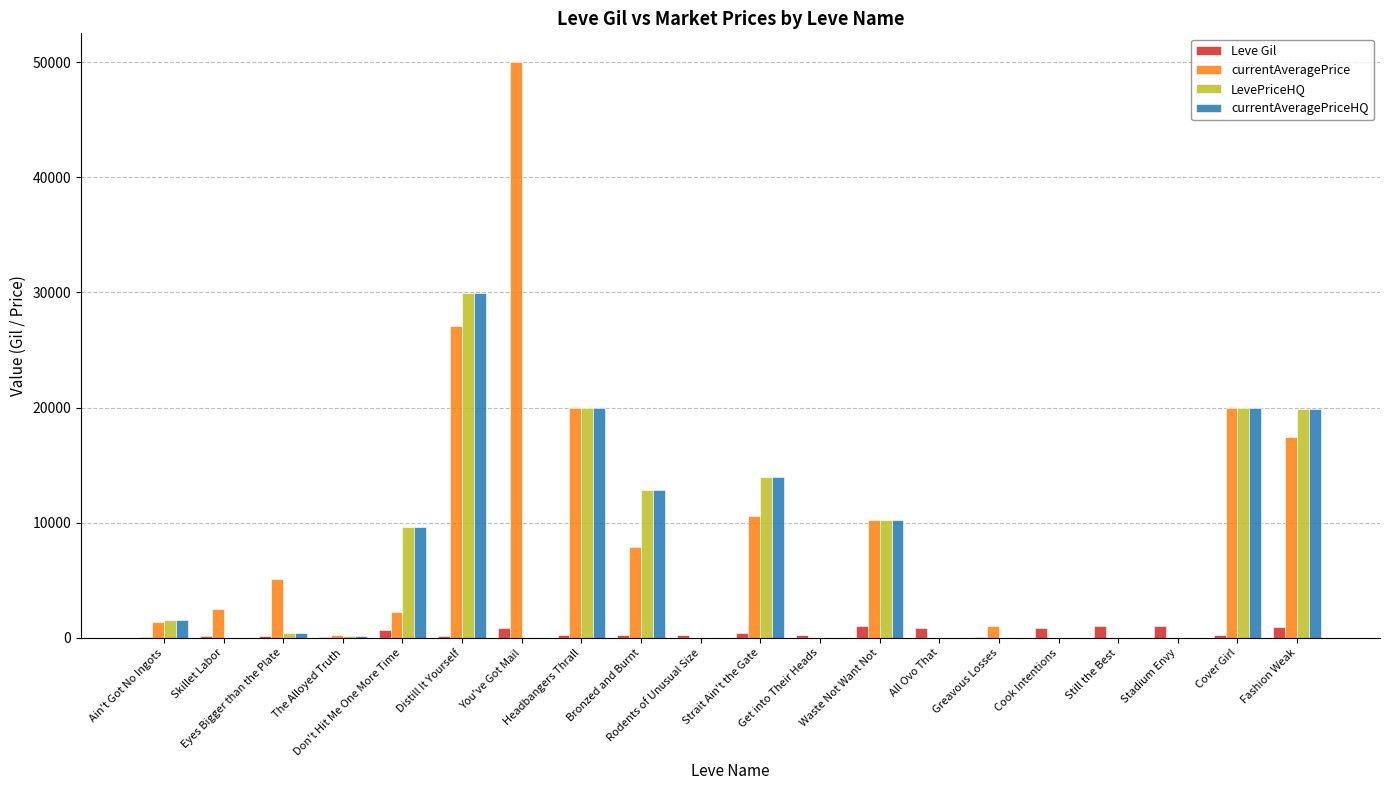

Are the bars grouped side by side (vs. stacked)?

Yes